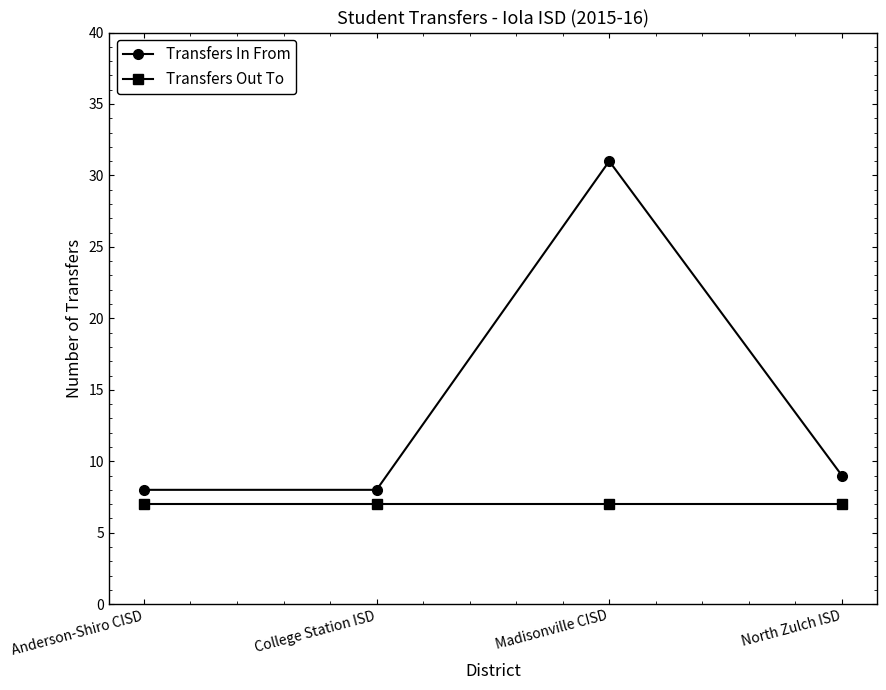

True or false: Transfers Out To and Transfers In From cross at least once.

False